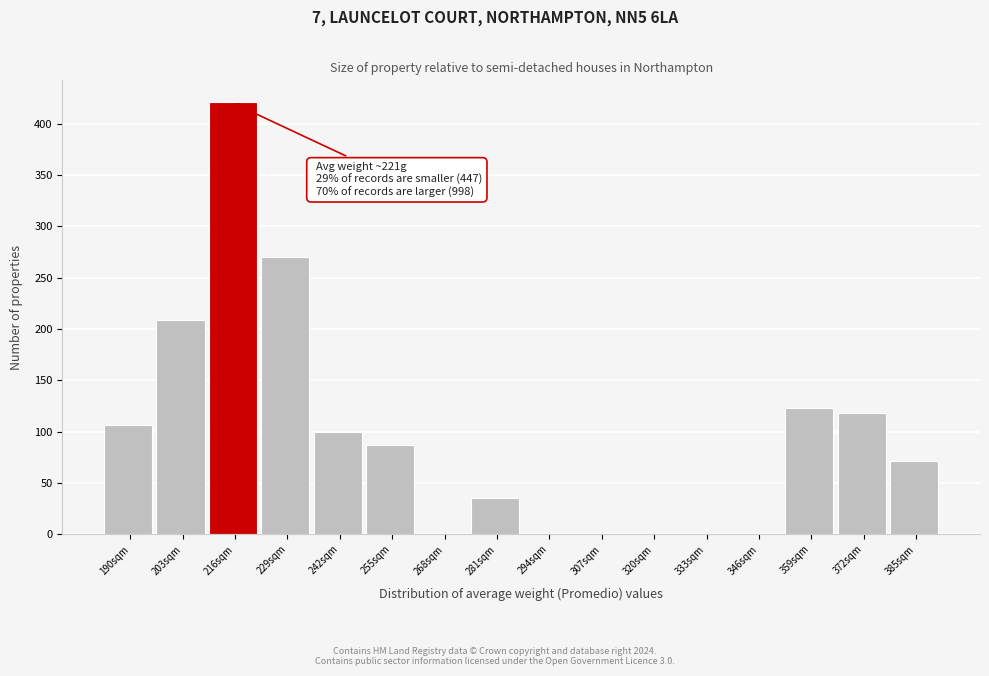

Reading left to right, transcribe all the data shown in this chart.

190sqm=106	203sqm=209	216sqm=421	229sqm=270	242sqm=100	255sqm=87	268sqm=0	281sqm=35	294sqm=0	307sqm=0	320sqm=0	333sqm=0	346sqm=0	359sqm=123	372sqm=118	385sqm=71